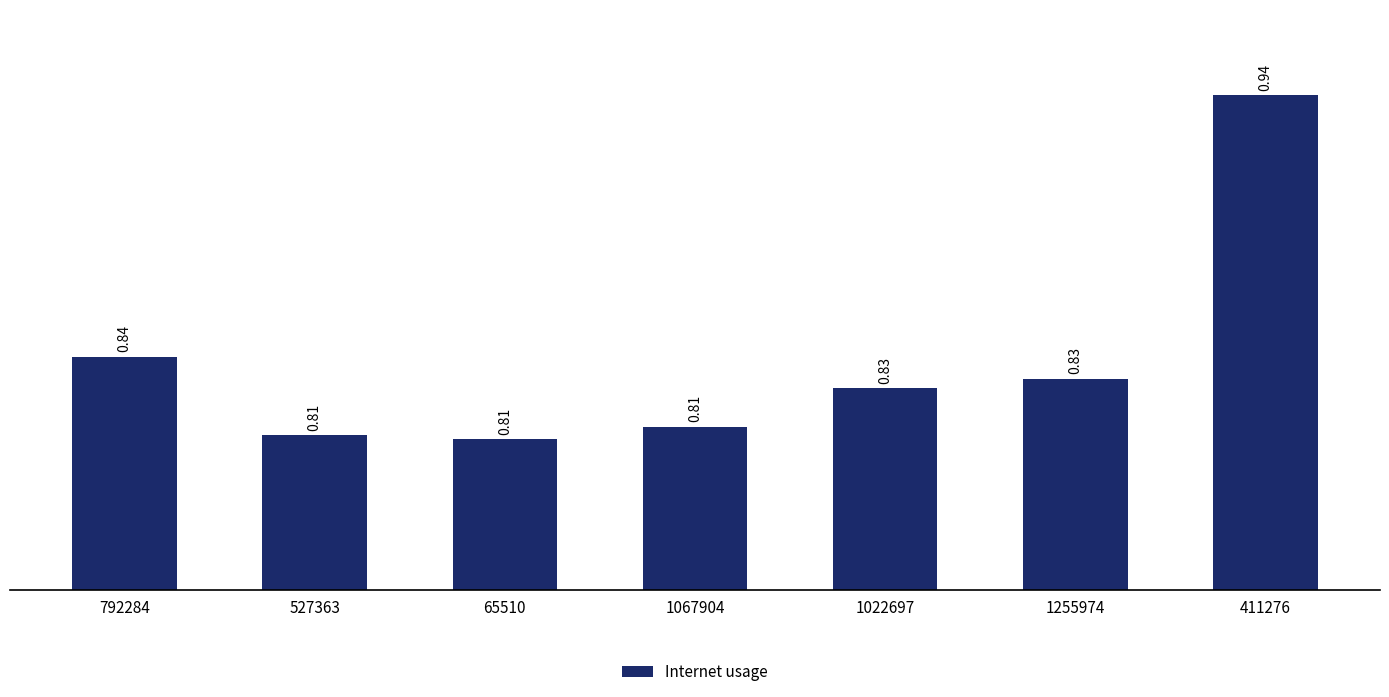

What is the change in value from 792284 to 411276?

+0.1